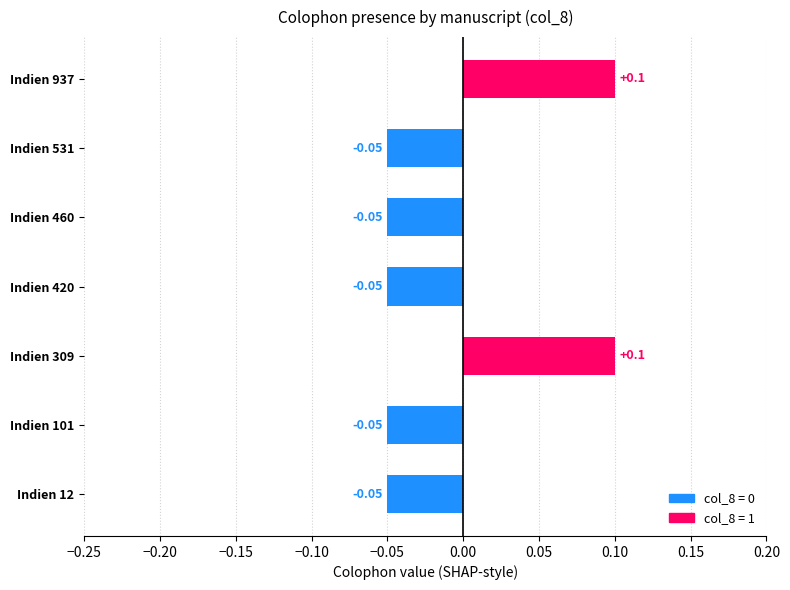

Between Indien 937 and Indien 12, which is larger?

Indien 937